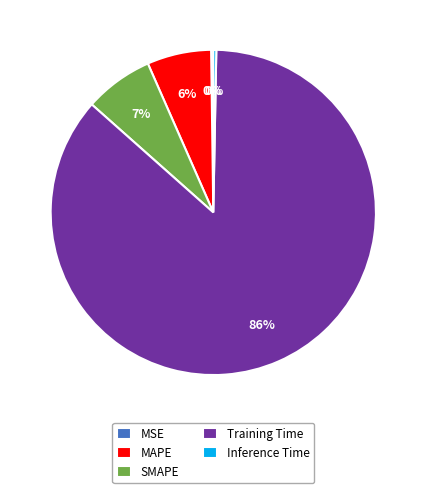

Do MAPE and Inference Time together represent more than half of the pie?

No